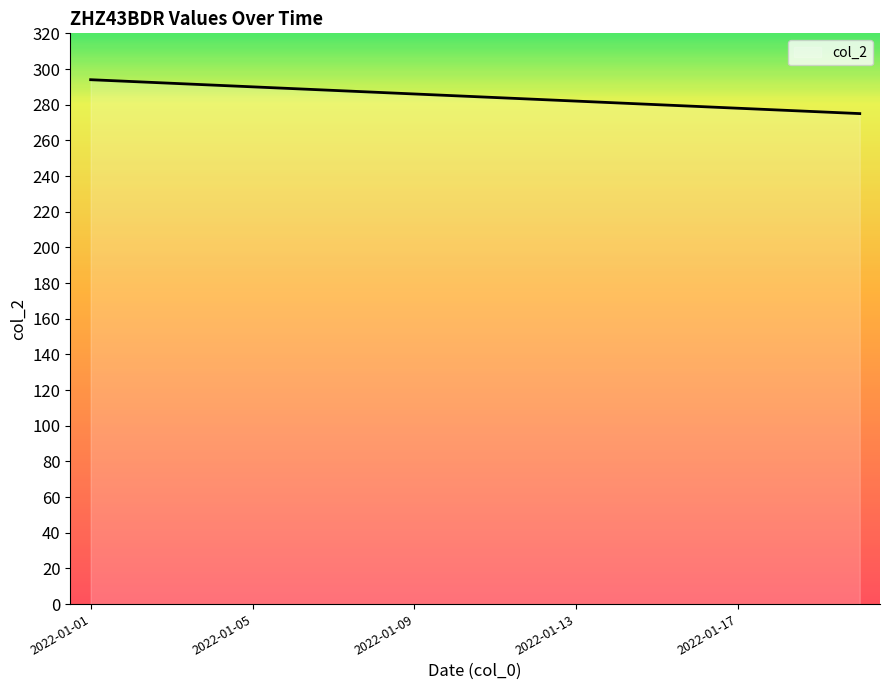

What is the difference between the maximum and minimum values?

19